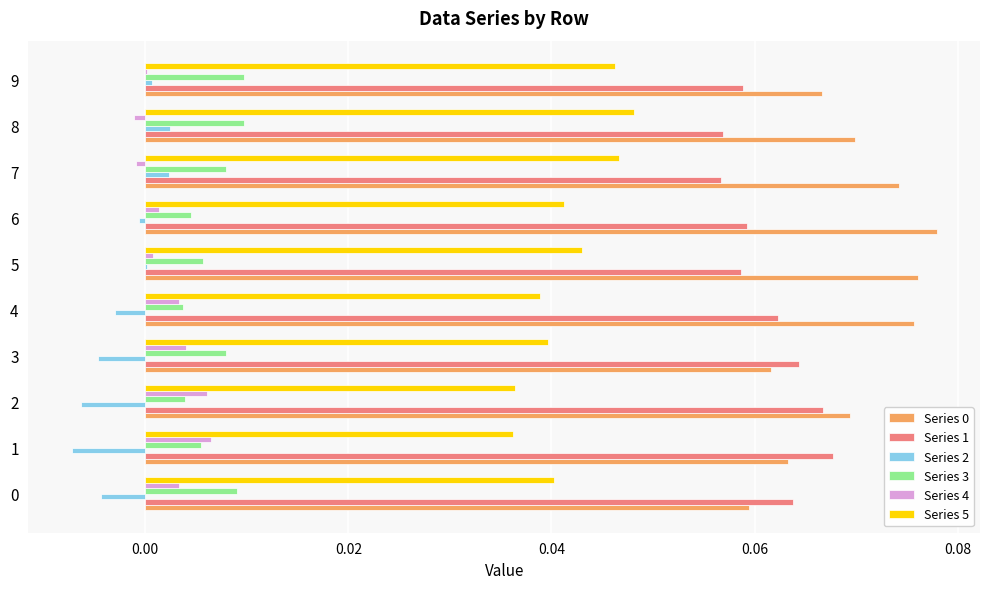

True or false: Series 0 has a value of 0.0 at 3.

False